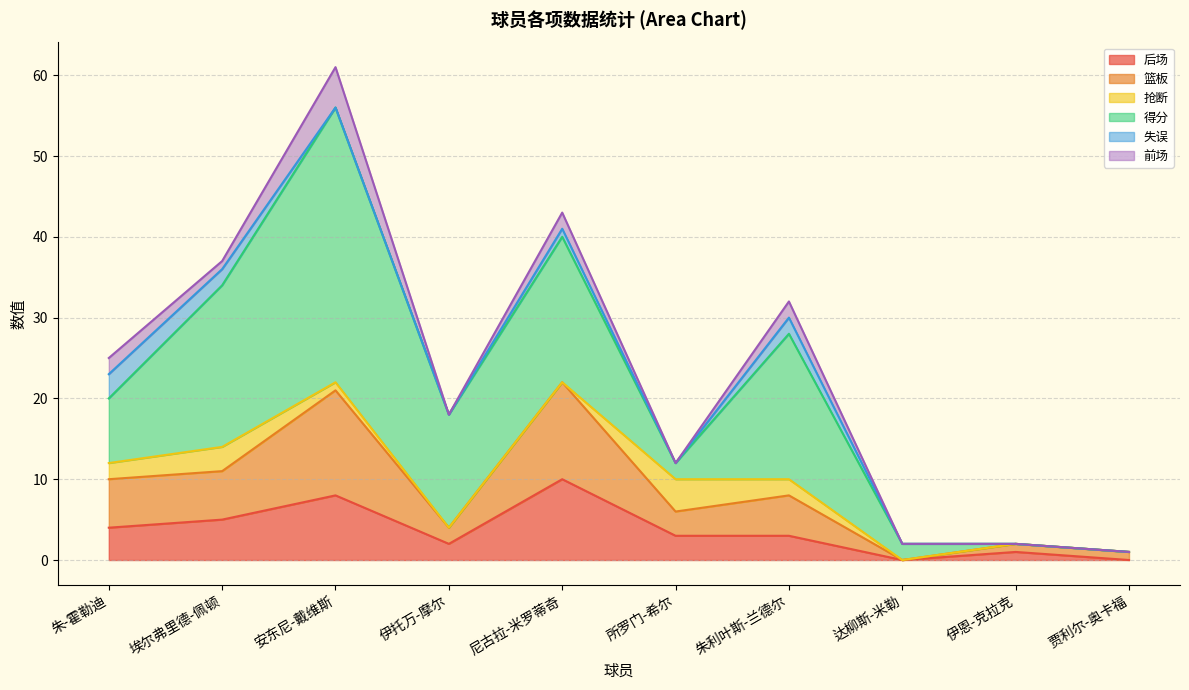

At how many categories does at least one series exceed 11?

5